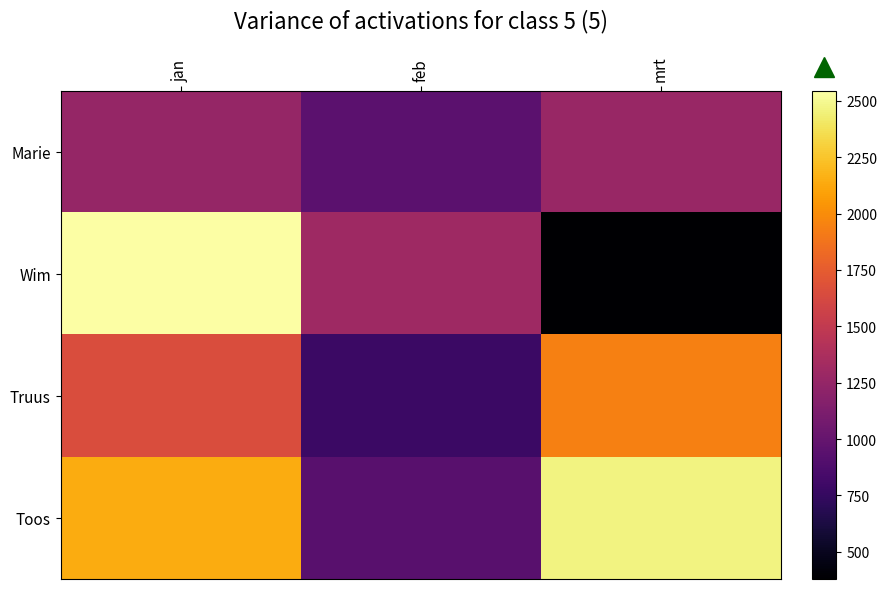

At how many categories does at least one series exceed 385?

3